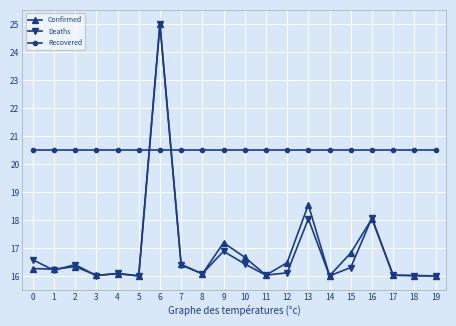

Between which two adjacent categories do Recovered and Deaths first intersect?

5 and 6